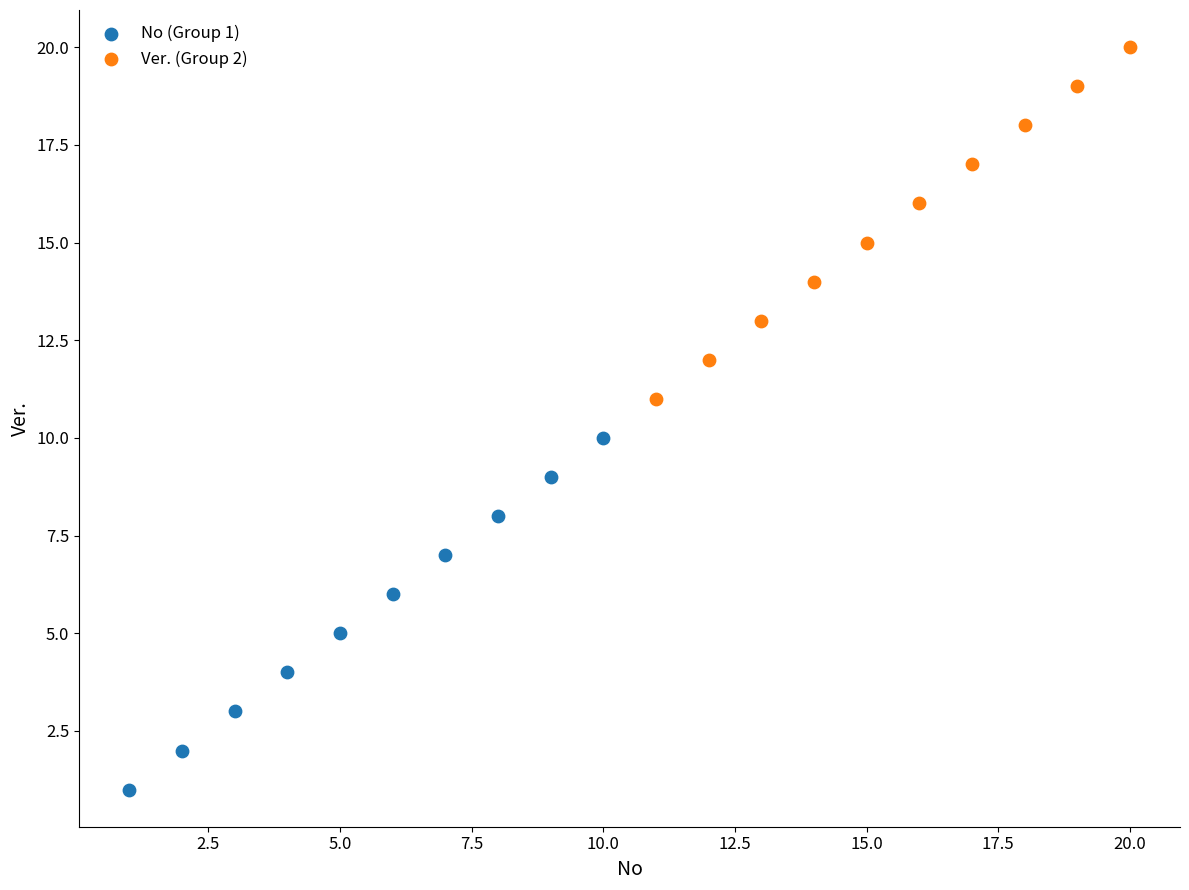

What are all the series names shown in the legend?

No (Group 1), Ver. (Group 2)